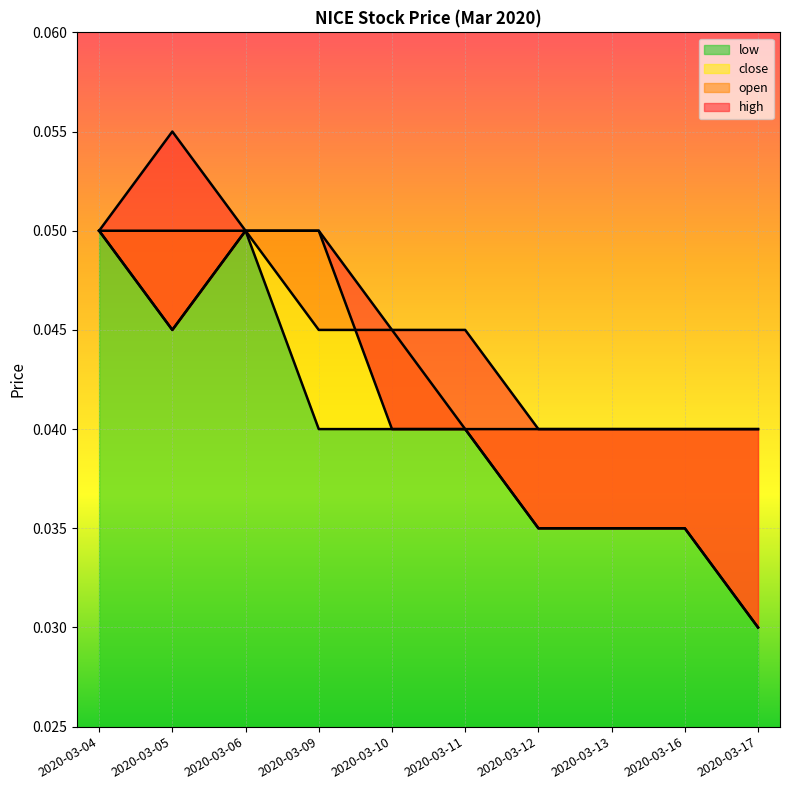

True or false: low has a value of 0.1 at 2020-03-06.

False